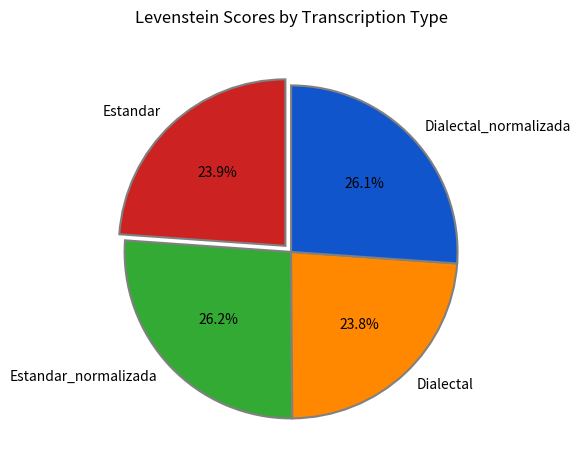

Is there a majority slice in this chart?

No